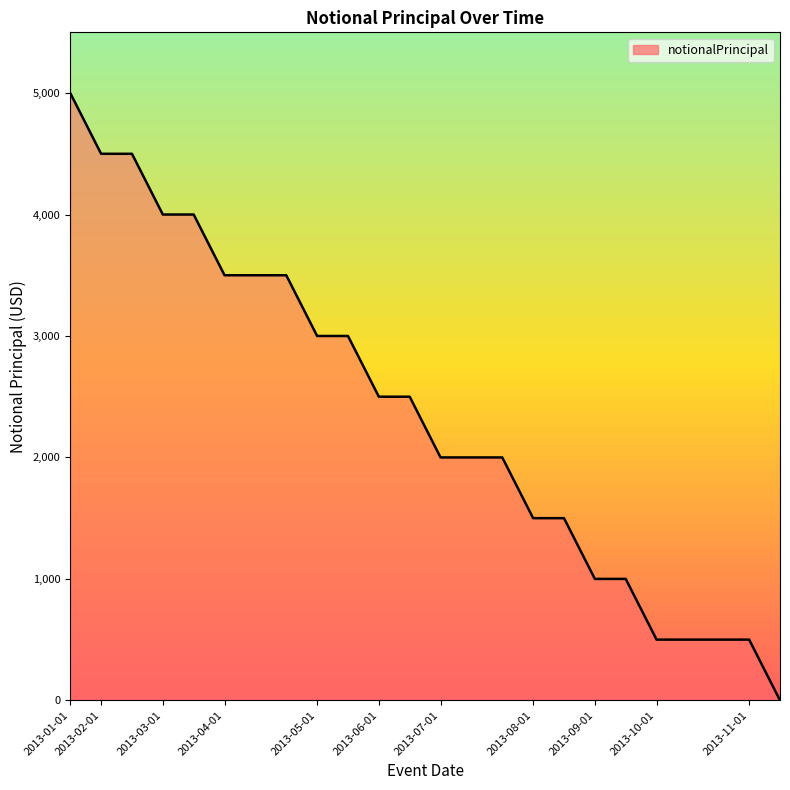

Count the values in the range 1000 to 3500.

14